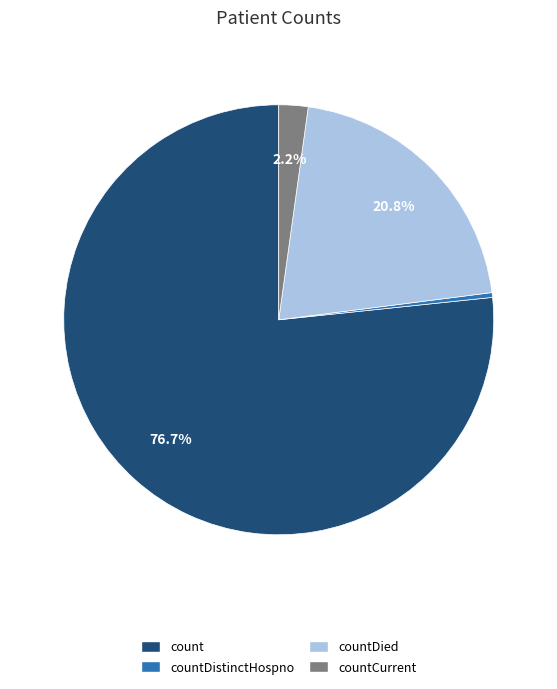

Count the number of slices in the pie.

4